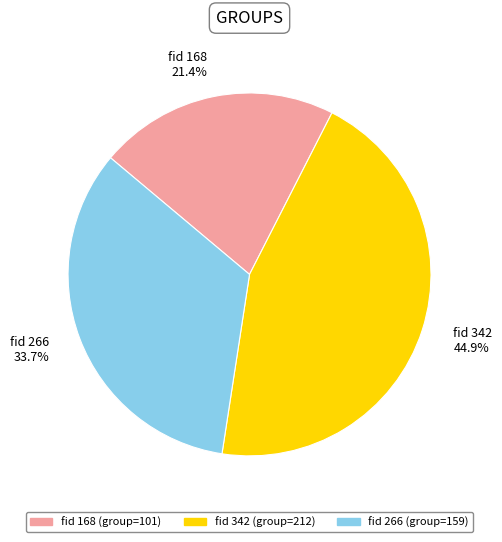

Does fid 168 account for over 50% of the chart?

No